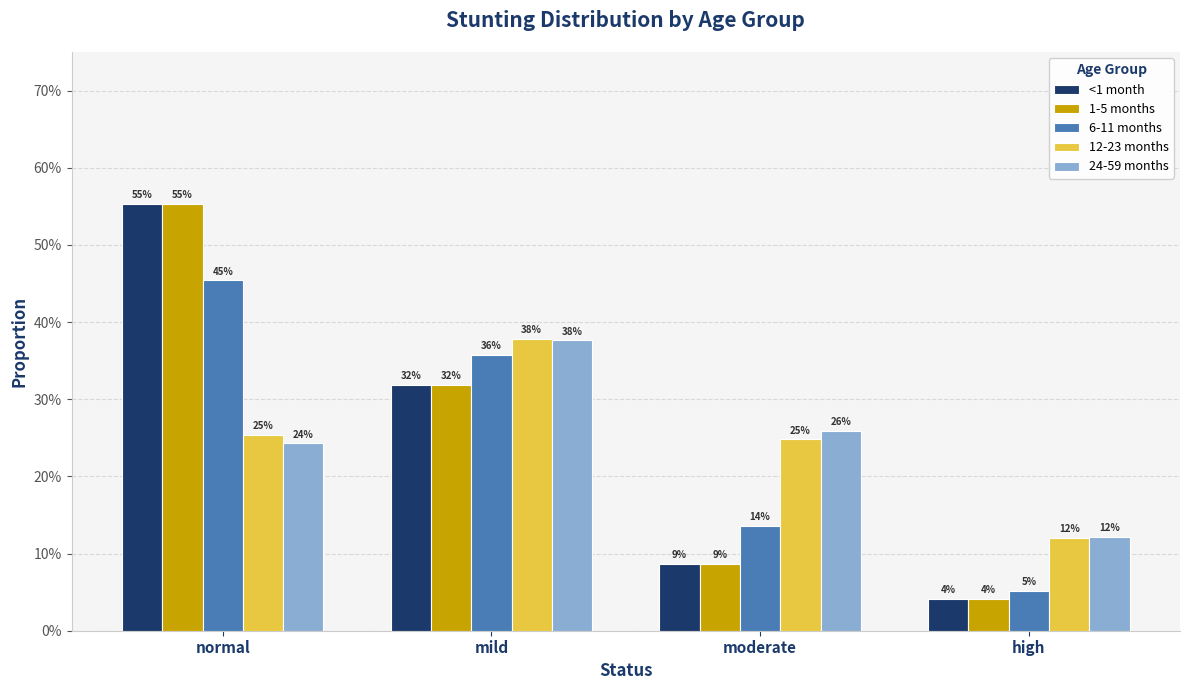

What are all the series names shown in the legend?

<1 month, 1-5 months, 6-11 months, 12-23 months, 24-59 months